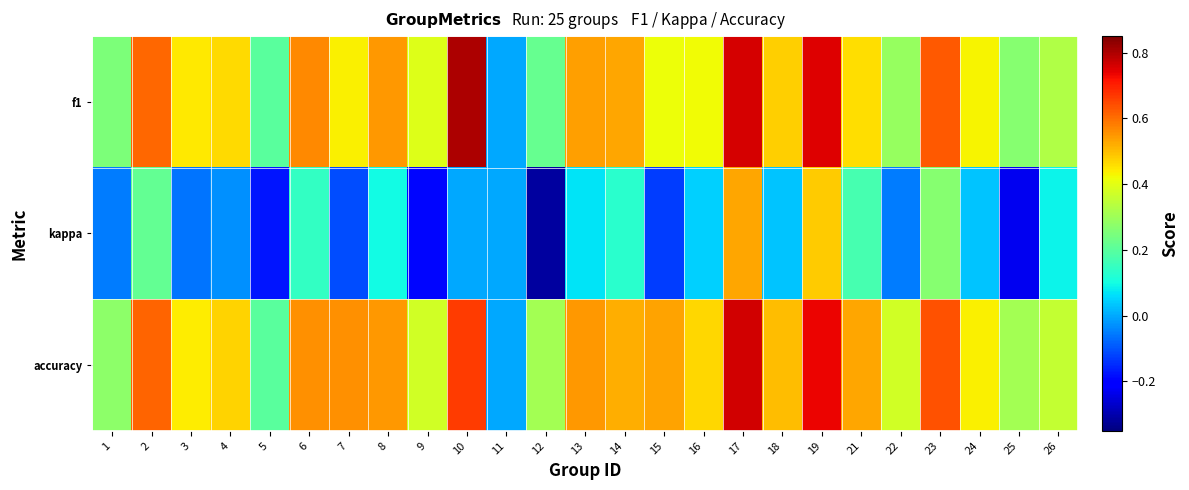

How many categories are shown in the chart?

25